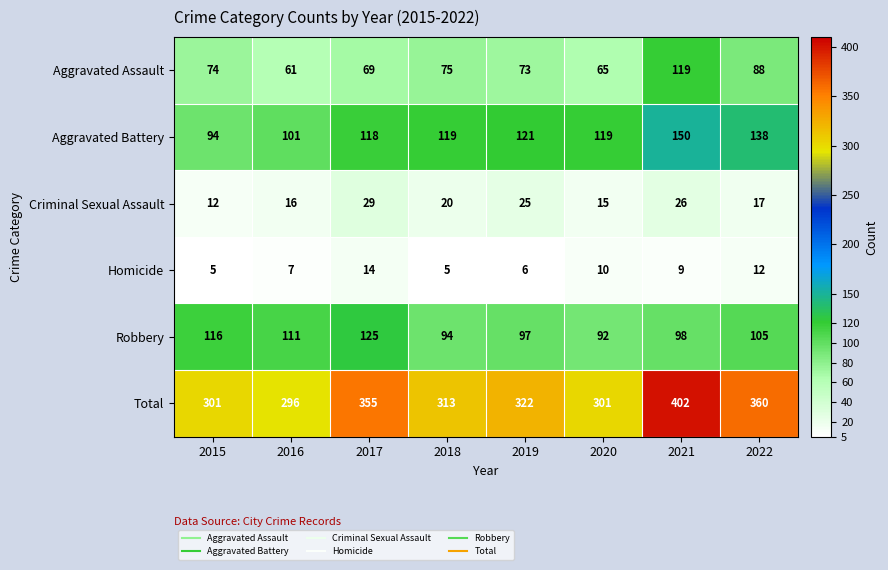

What is the average value of the Criminal Sexual Assault series?

20